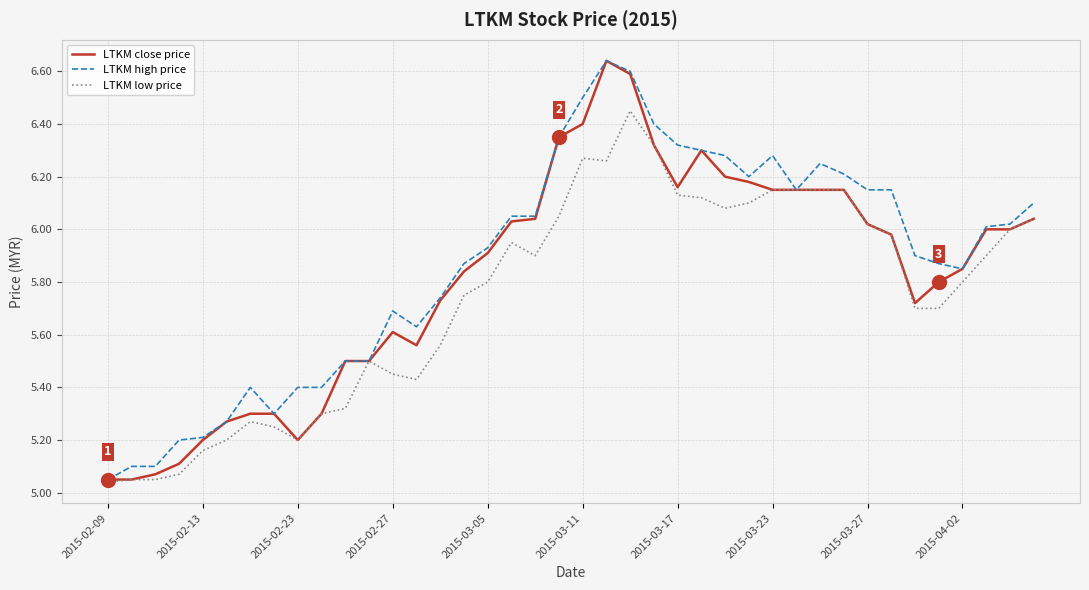

What is the sum of all LTKM high price values?

234.9